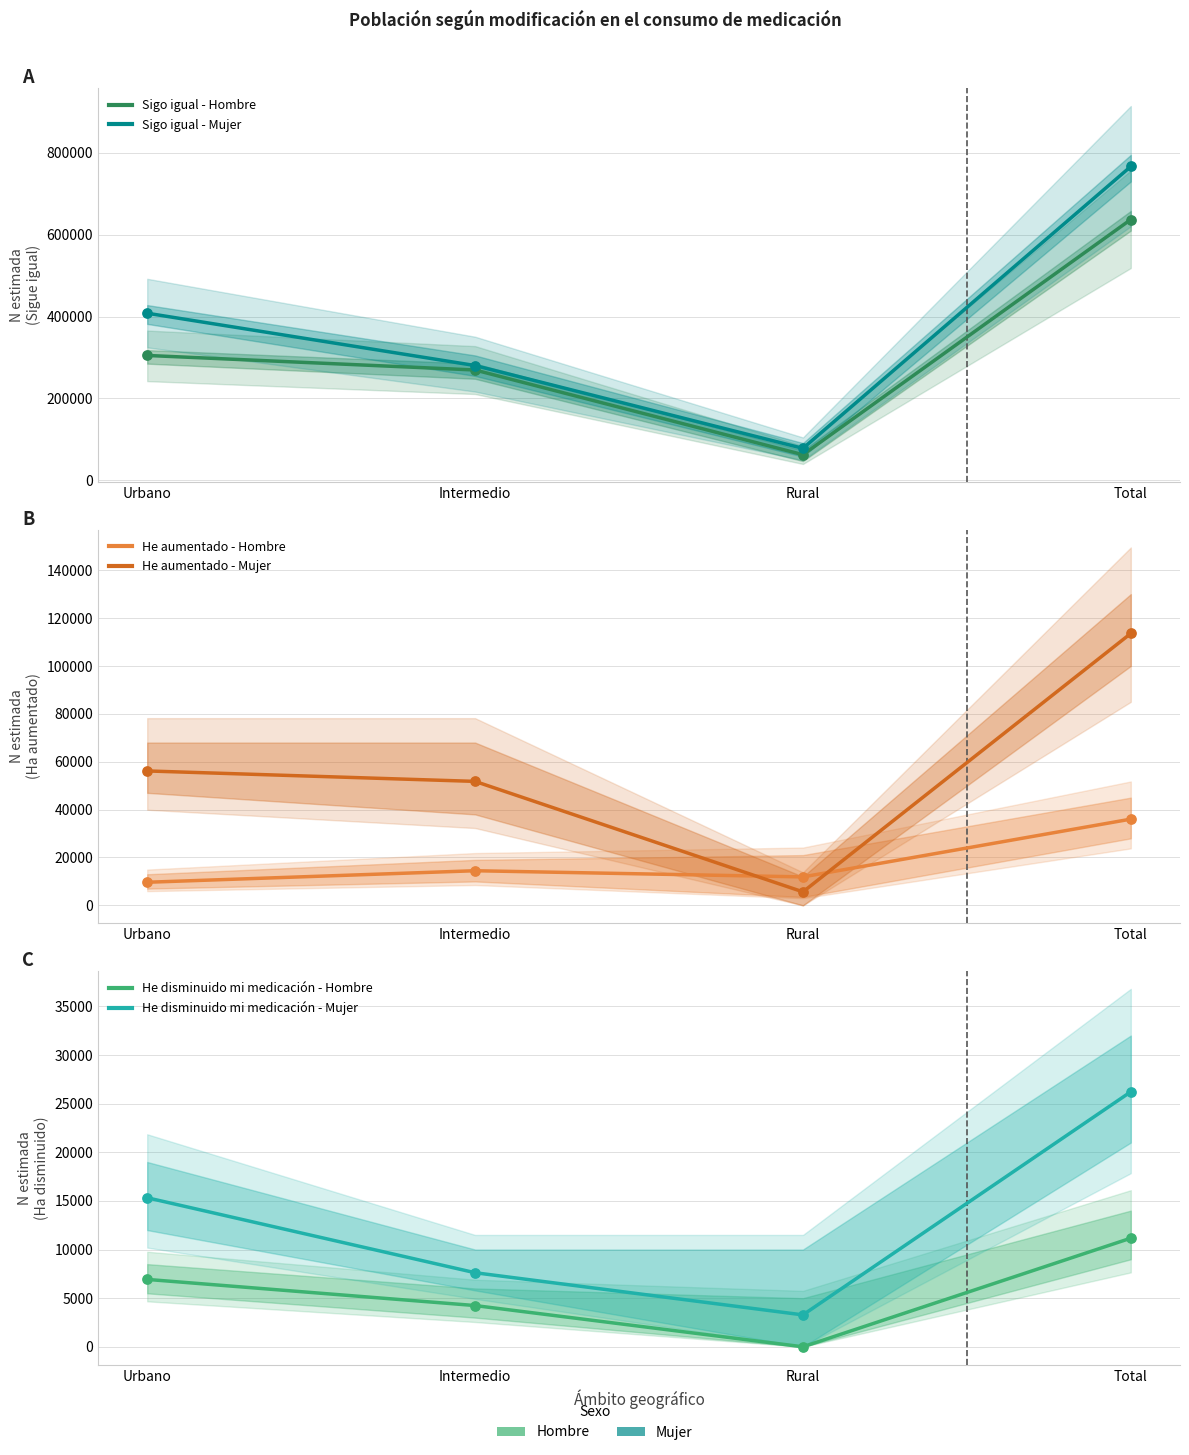

What is the total value across all series at Urbano?

801156